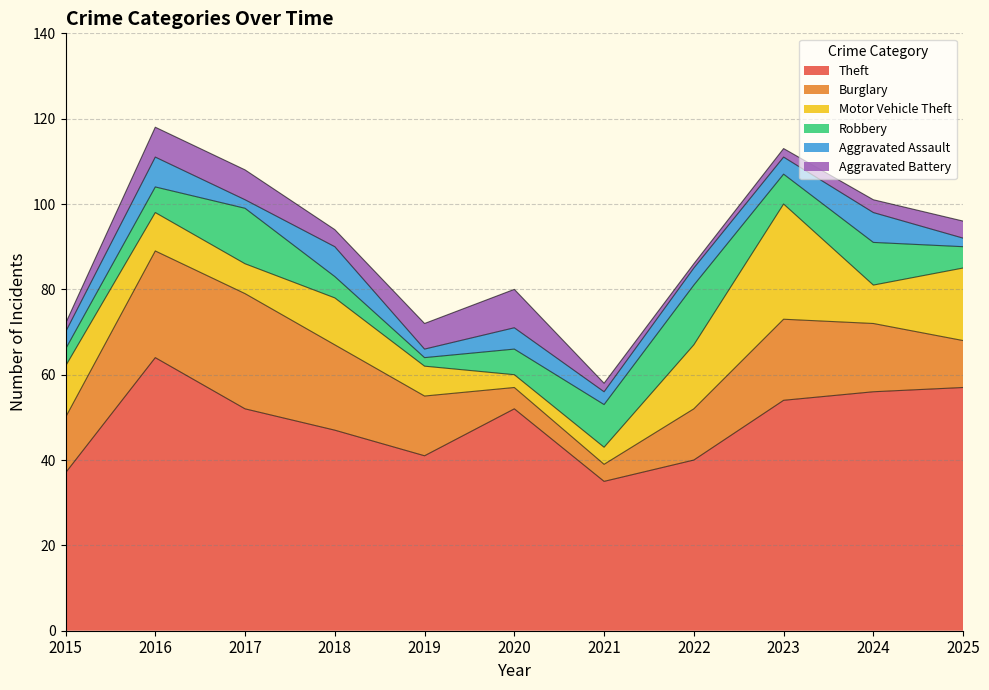

True or false: Robbery has a value of 2 at 2019.

True